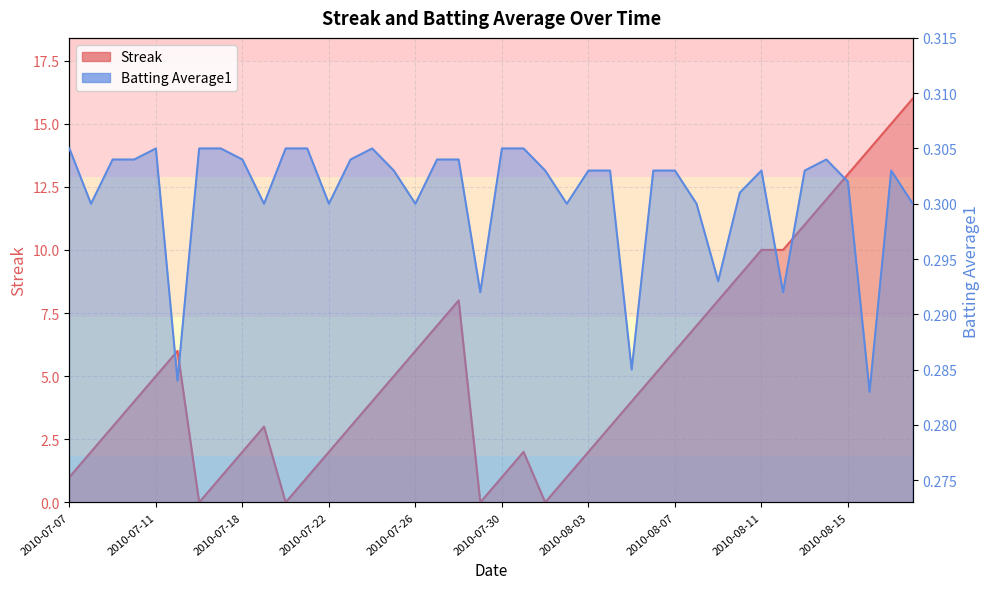

How many intersections are there between Streak and Batting Average1?

8